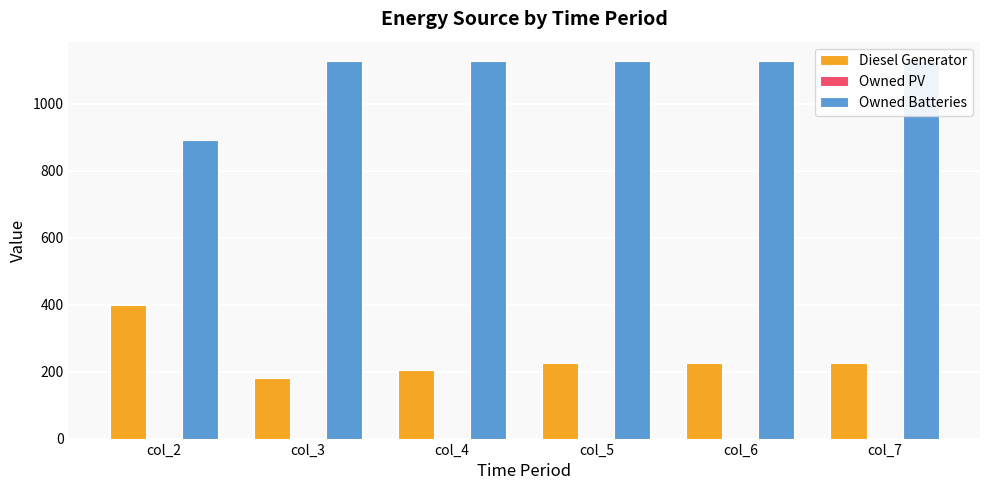

Reading right to left, transcribe all the data shown in this chart.

Diesel Generator: col_7=227.0	col_6=227.0	col_5=227.0	col_4=206.0	col_3=182.0	col_2=400.0
Owned PV: col_7=0.0	col_6=0.0	col_5=0.0	col_4=0.0	col_3=0.0	col_2=0.0
Owned Batteries: col_7=1129.0	col_6=1129.0	col_5=1129.0	col_4=1129.0	col_3=1129.0	col_2=892.0